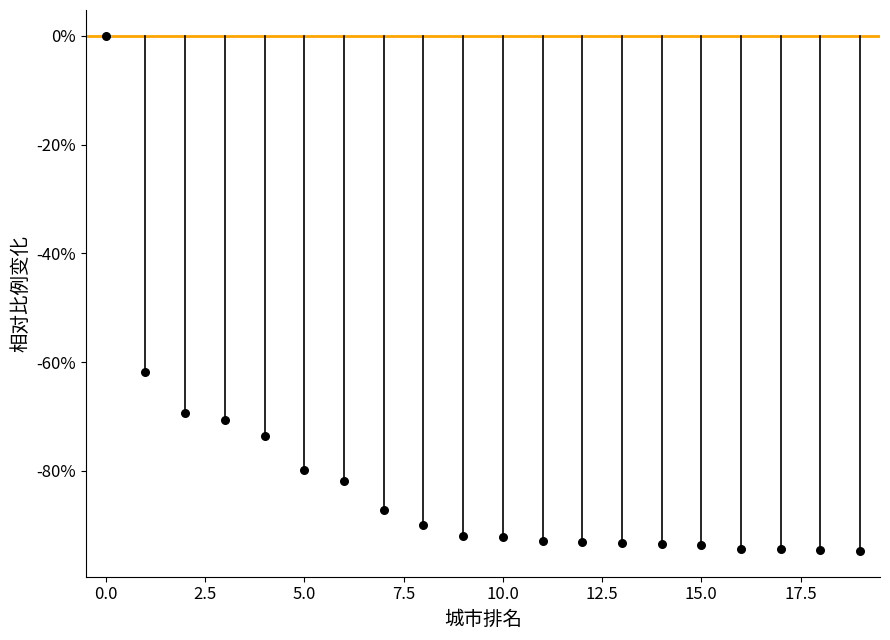

What Y value in the scatter plot is closest to -47?

-61.9